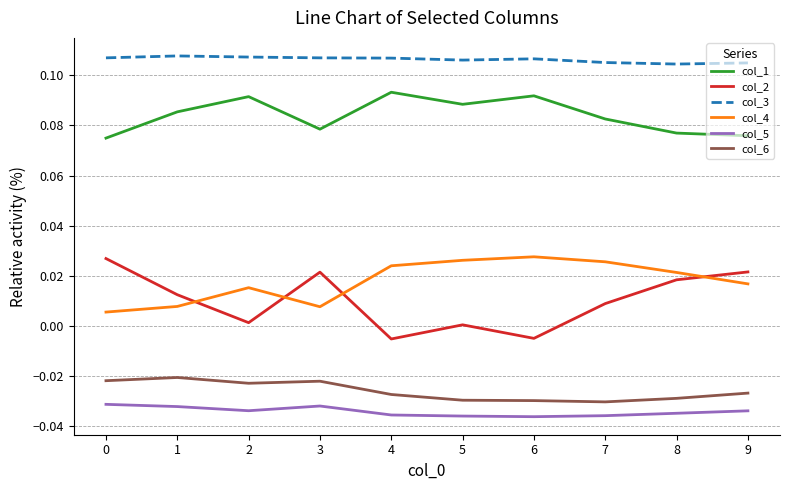

True or false: col_4 and col_1 intersect in this chart.

False